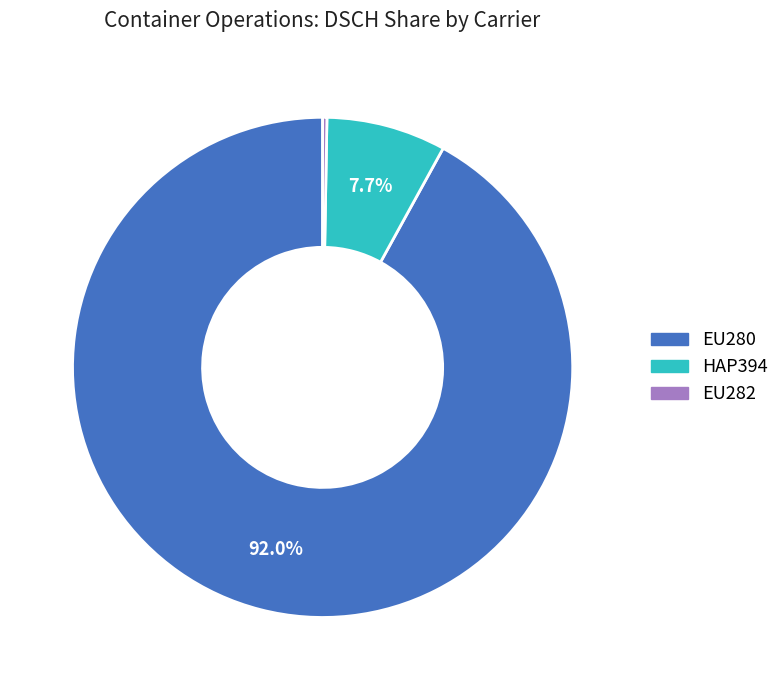

Is there a majority slice in this chart?

Yes